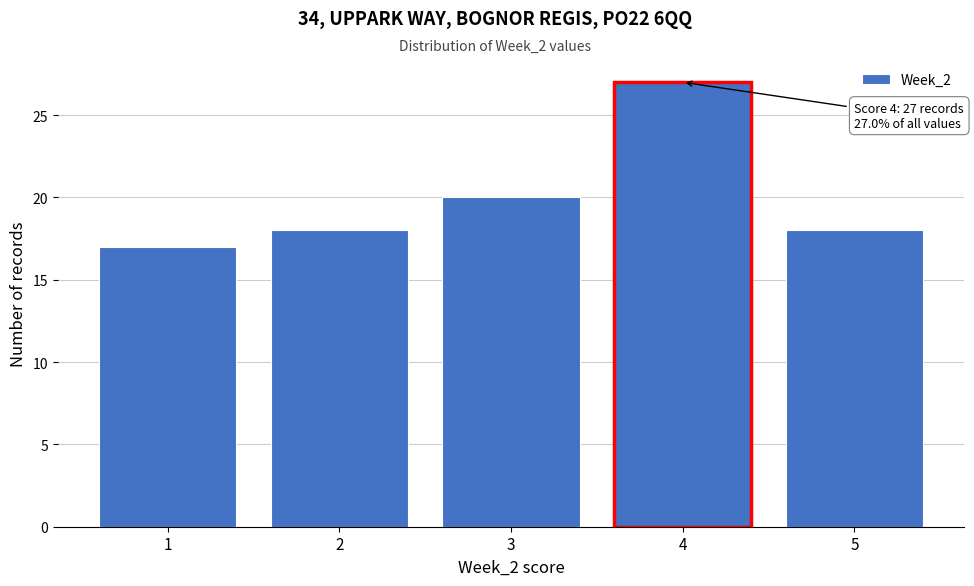

Which range on the x-axis has the tallest bar?

3.5 to 4.5